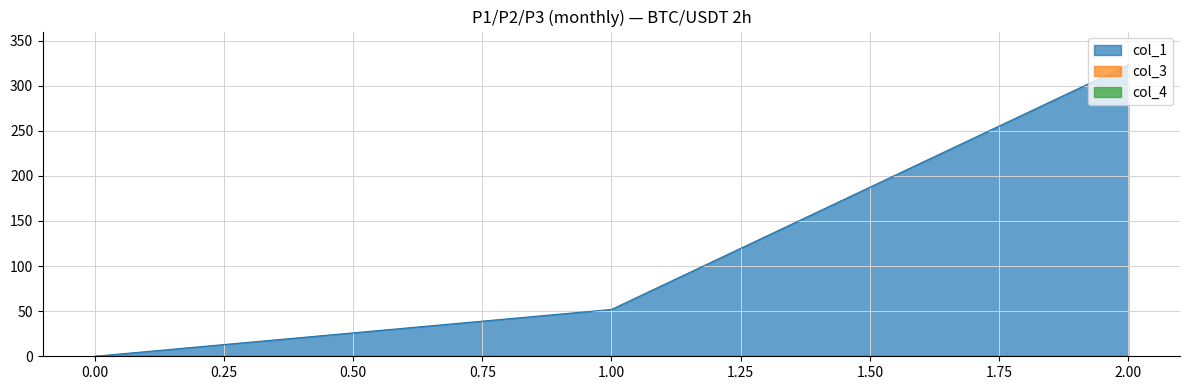

Does the chart have visible grid lines?

Yes